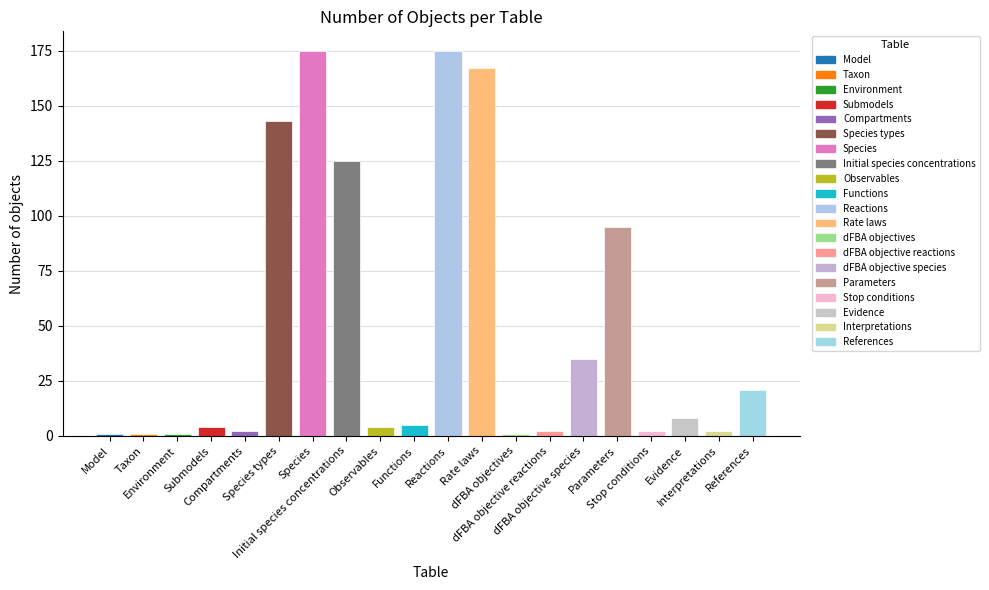

What position from the left is Submodels?

4